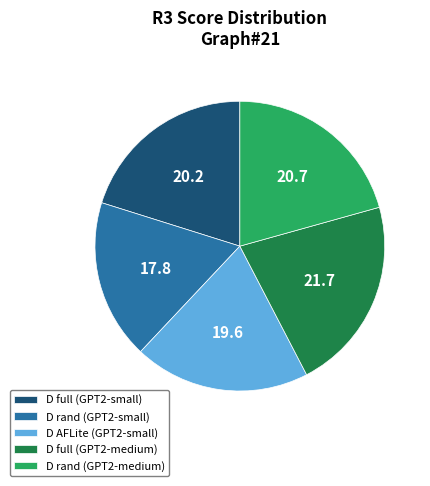

How many slices are in this pie chart?

5